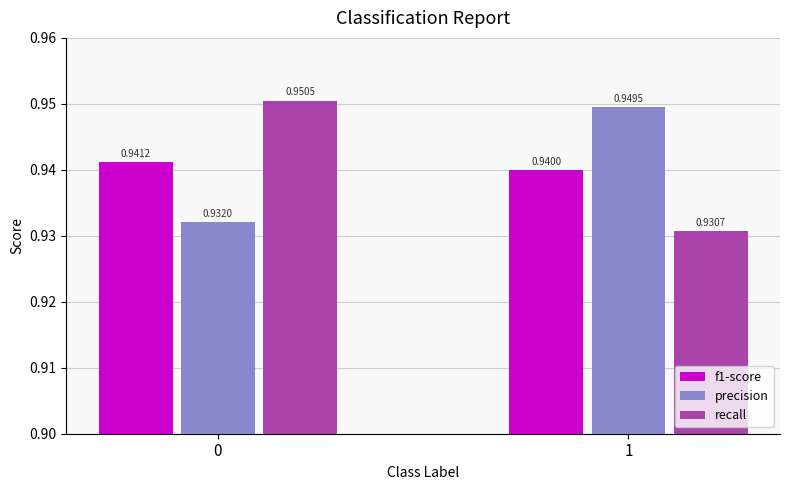

Which series has the largest total across all categories?

precision